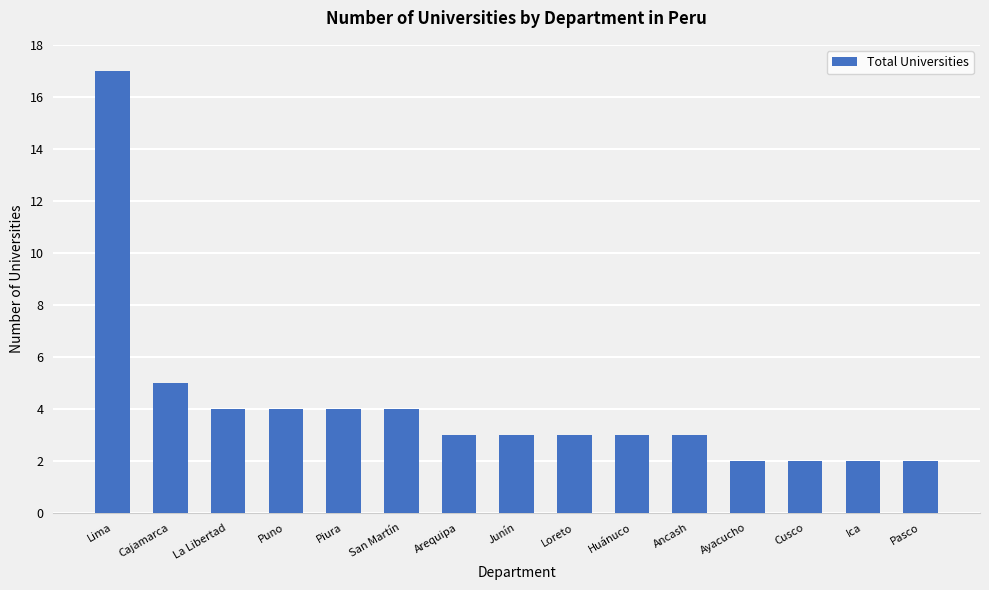

What is the difference between the maximum and minimum values?

15